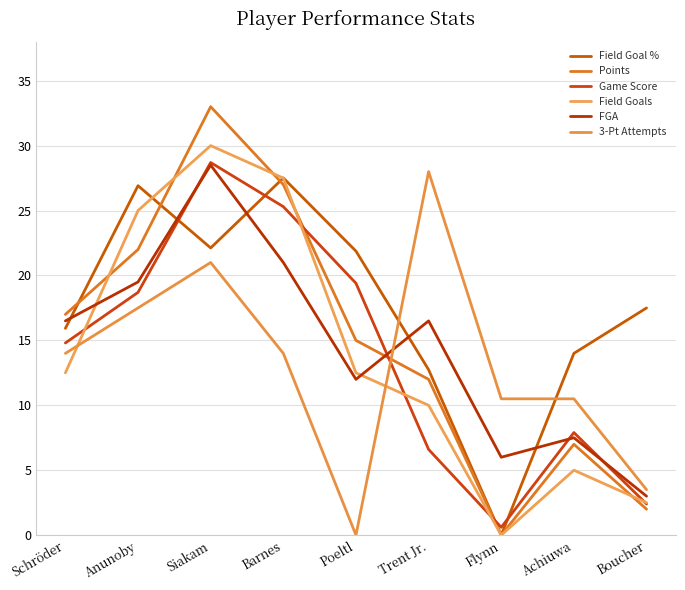

Between Anunoby and Boucher, which series saw the biggest shift?

Field Goals